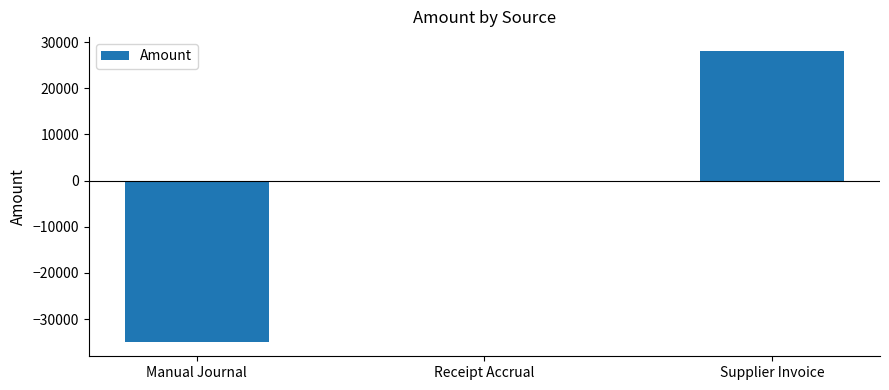

Which category has the highest value across all series?

Supplier Invoice